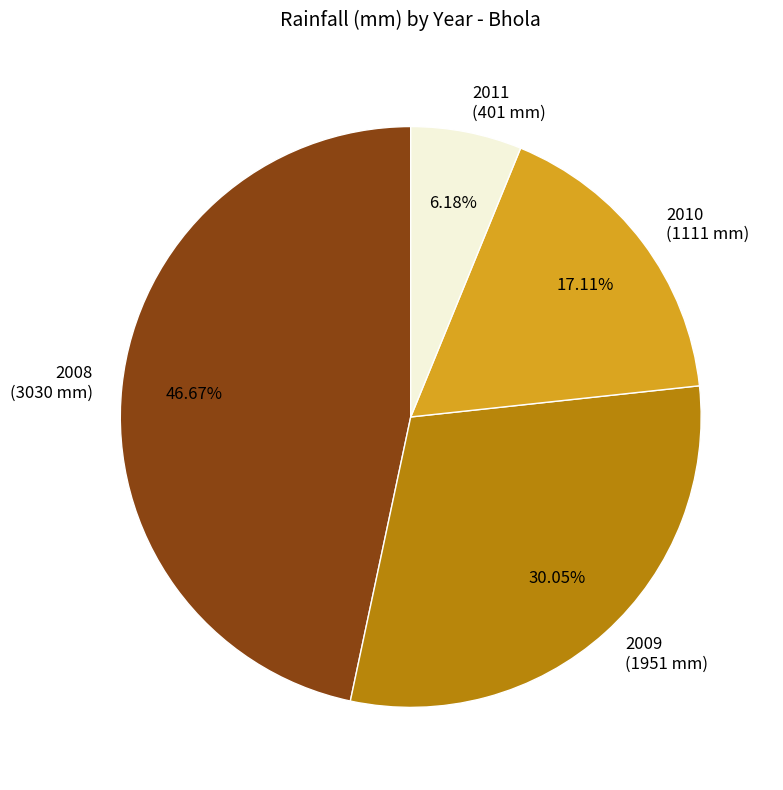

How many slices are in this pie chart?

4